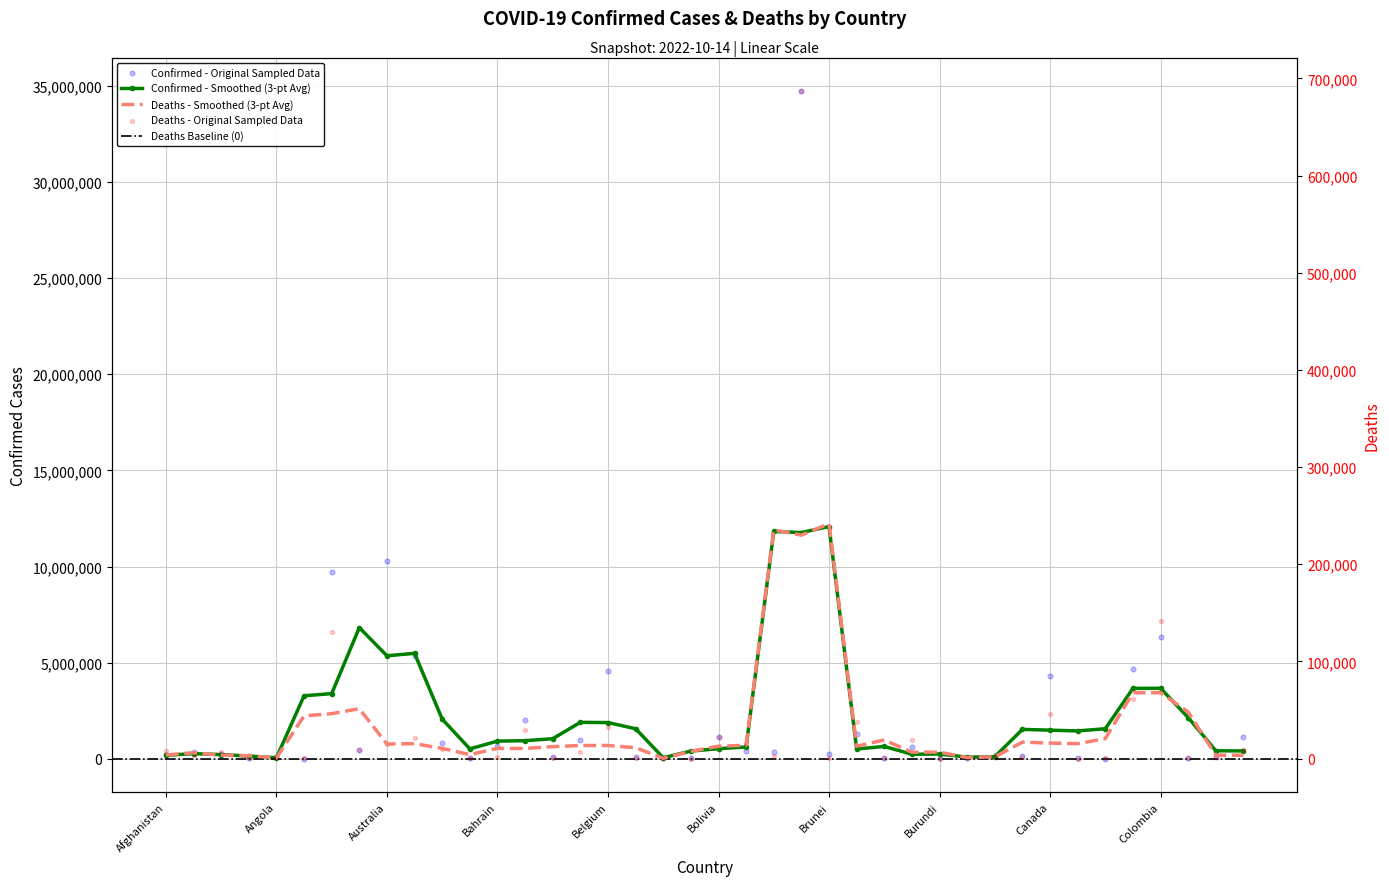

Is the value of Deaths at Cambodia greater than the value of Confirmed at Algeria?

No